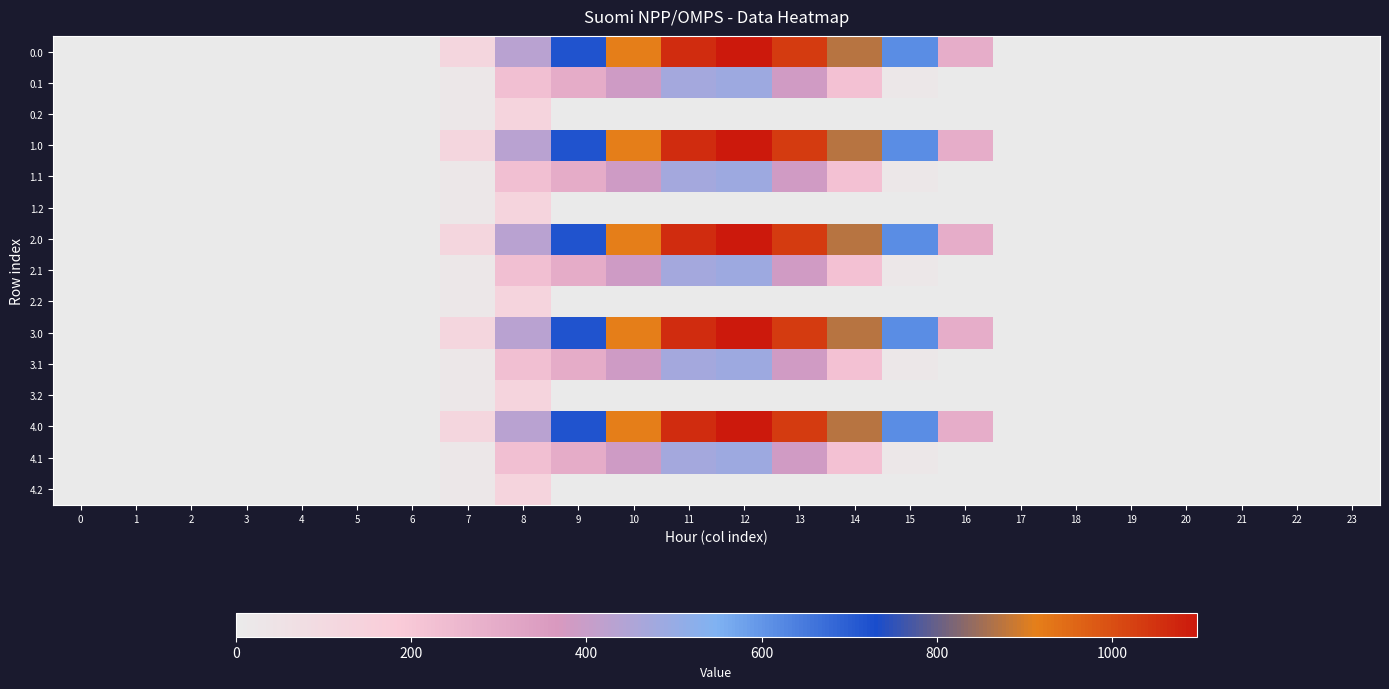

Reading left to right, extract all data points from this chart.

0.0: 0=0.0	1=0.0	2=0.0	3=0.0	4=0.0	5=0.0	6=0.0	7=120.6	8=430.3	9=716.9	10=916.2	11=1060.3	12=1096.7	13=1032.9	14=870.6	15=615.9	16=294.5	17=0.0	18=0.0	19=0.0	20=0.0	21=0.0	22=0.0	23=0.0
0.1: 0=0.0	1=0.0	2=0.0	3=0.0	4=0.0	5=0.0	6=0.0	7=17.7	8=227.5	9=295.9	10=388.1	11=471.7	12=485.4	13=382.7	14=219.2	15=17.3	16=0.0	17=0.0	18=0.0	19=0.0	20=0.0	21=0.0	22=0.0	23=0.0
0.2: 0=0.0	1=0.0	2=0.0	3=0.0	4=0.0	5=0.0	6=0.0	7=22.3	8=134.2	9=0.0	10=0.0	11=0.0	12=0.0	13=0.0	14=0.0	15=0.0	16=0.0	17=0.0	18=0.0	19=0.0	20=0.0	21=0.0	22=0.0	23=0.0
1.0: 0=0.0	1=0.0	2=0.0	3=0.0	4=0.0	5=0.0	6=0.0	7=120.6	8=430.3	9=716.9	10=916.2	11=1060.3	12=1096.7	13=1032.9	14=870.6	15=615.9	16=294.5	17=0.0	18=0.0	19=0.0	20=0.0	21=0.0	22=0.0	23=0.0
1.1: 0=0.0	1=0.0	2=0.0	3=0.0	4=0.0	5=0.0	6=0.0	7=17.7	8=227.5	9=295.9	10=388.1	11=471.7	12=485.4	13=382.7	14=219.2	15=17.3	16=0.0	17=0.0	18=0.0	19=0.0	20=0.0	21=0.0	22=0.0	23=0.0
1.2: 0=0.0	1=0.0	2=0.0	3=0.0	4=0.0	5=0.0	6=0.0	7=22.3	8=134.2	9=0.0	10=0.0	11=0.0	12=0.0	13=0.0	14=0.0	15=0.0	16=0.0	17=0.0	18=0.0	19=0.0	20=0.0	21=0.0	22=0.0	23=0.0
2.0: 0=0.0	1=0.0	2=0.0	3=0.0	4=0.0	5=0.0	6=0.0	7=120.6	8=430.3	9=716.9	10=916.2	11=1060.3	12=1096.7	13=1032.9	14=870.6	15=615.9	16=294.5	17=0.0	18=0.0	19=0.0	20=0.0	21=0.0	22=0.0	23=0.0
2.1: 0=0.0	1=0.0	2=0.0	3=0.0	4=0.0	5=0.0	6=0.0	7=17.7	8=227.5	9=295.9	10=388.1	11=471.7	12=485.4	13=382.7	14=219.2	15=17.3	16=0.0	17=0.0	18=0.0	19=0.0	20=0.0	21=0.0	22=0.0	23=0.0
2.2: 0=0.0	1=0.0	2=0.0	3=0.0	4=0.0	5=0.0	6=0.0	7=22.3	8=134.2	9=0.0	10=0.0	11=0.0	12=0.0	13=0.0	14=0.0	15=0.0	16=0.0	17=0.0	18=0.0	19=0.0	20=0.0	21=0.0	22=0.0	23=0.0
3.0: 0=0.0	1=0.0	2=0.0	3=0.0	4=0.0	5=0.0	6=0.0	7=120.6	8=430.3	9=716.9	10=916.2	11=1060.3	12=1096.7	13=1032.9	14=870.6	15=615.9	16=294.5	17=0.0	18=0.0	19=0.0	20=0.0	21=0.0	22=0.0	23=0.0
3.1: 0=0.0	1=0.0	2=0.0	3=0.0	4=0.0	5=0.0	6=0.0	7=17.7	8=227.5	9=295.9	10=388.1	11=471.7	12=485.4	13=382.7	14=219.2	15=17.3	16=0.0	17=0.0	18=0.0	19=0.0	20=0.0	21=0.0	22=0.0	23=0.0
3.2: 0=0.0	1=0.0	2=0.0	3=0.0	4=0.0	5=0.0	6=0.0	7=22.3	8=134.2	9=0.0	10=0.0	11=0.0	12=0.0	13=0.0	14=0.0	15=0.0	16=0.0	17=0.0	18=0.0	19=0.0	20=0.0	21=0.0	22=0.0	23=0.0
4.0: 0=0.0	1=0.0	2=0.0	3=0.0	4=0.0	5=0.0	6=0.0	7=120.6	8=430.3	9=716.9	10=916.2	11=1060.3	12=1096.7	13=1032.9	14=870.6	15=615.9	16=294.5	17=0.0	18=0.0	19=0.0	20=0.0	21=0.0	22=0.0	23=0.0
4.1: 0=0.0	1=0.0	2=0.0	3=0.0	4=0.0	5=0.0	6=0.0	7=17.7	8=227.5	9=295.9	10=388.1	11=471.7	12=485.4	13=382.7	14=219.2	15=17.3	16=0.0	17=0.0	18=0.0	19=0.0	20=0.0	21=0.0	22=0.0	23=0.0
4.2: 0=0.0	1=0.0	2=0.0	3=0.0	4=0.0	5=0.0	6=0.0	7=22.3	8=134.2	9=0.0	10=0.0	11=0.0	12=0.0	13=0.0	14=0.0	15=0.0	16=0.0	17=0.0	18=0.0	19=0.0	20=0.0	21=0.0	22=0.0	23=0.0